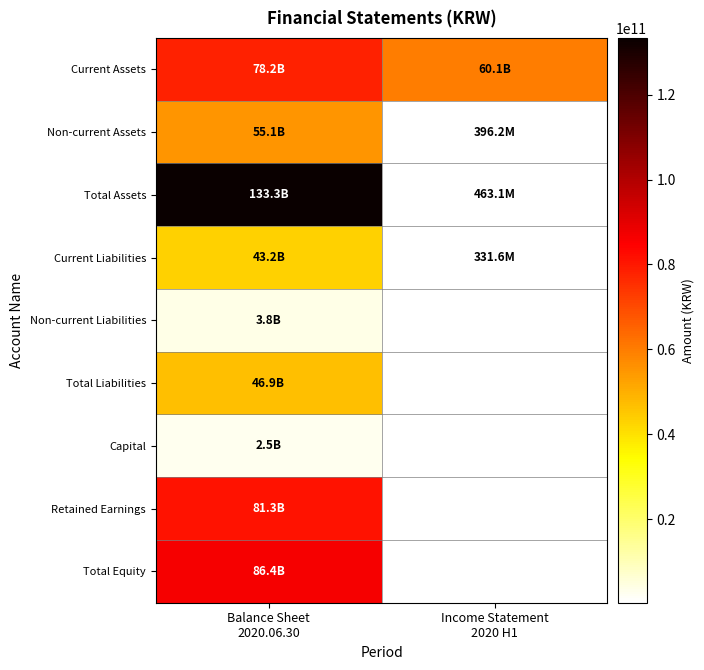

Which has a higher value, Income Statement
2020 H1 or Balance Sheet
2020.06.30?

Balance Sheet
2020.06.30